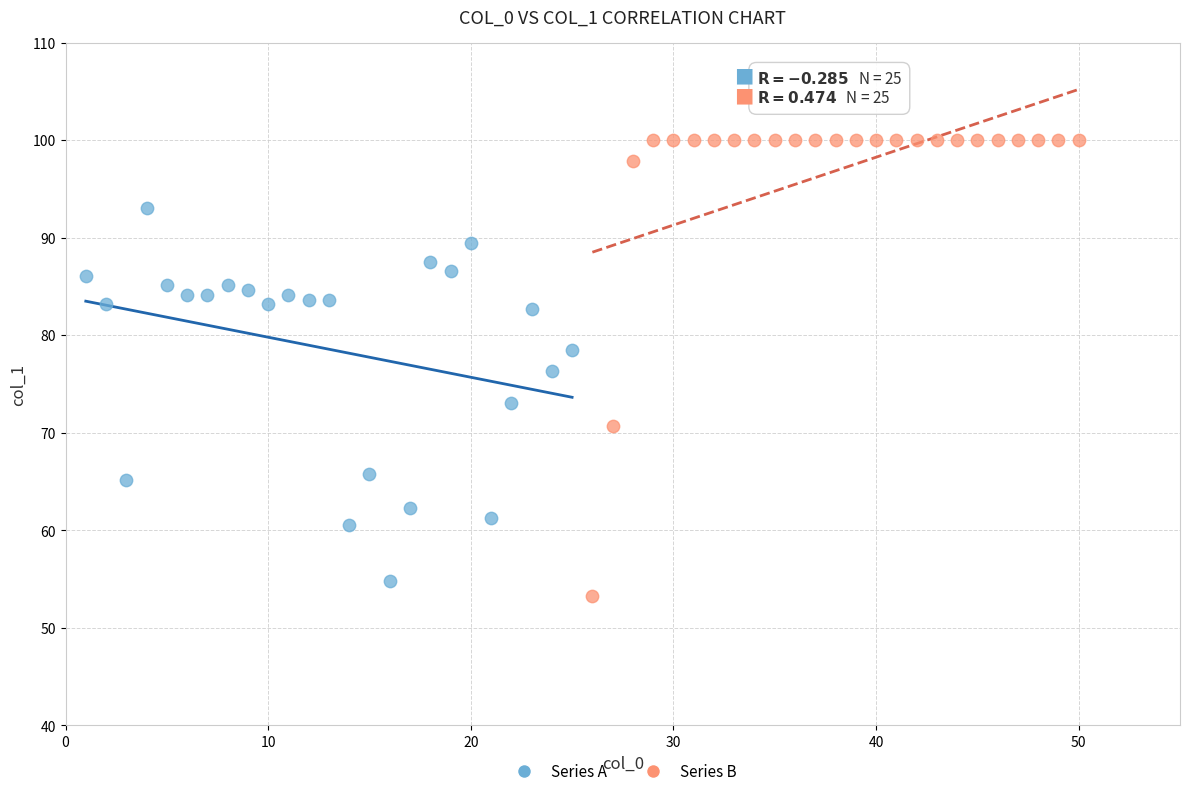

What are all the series names shown in the legend?

Series A, Series B